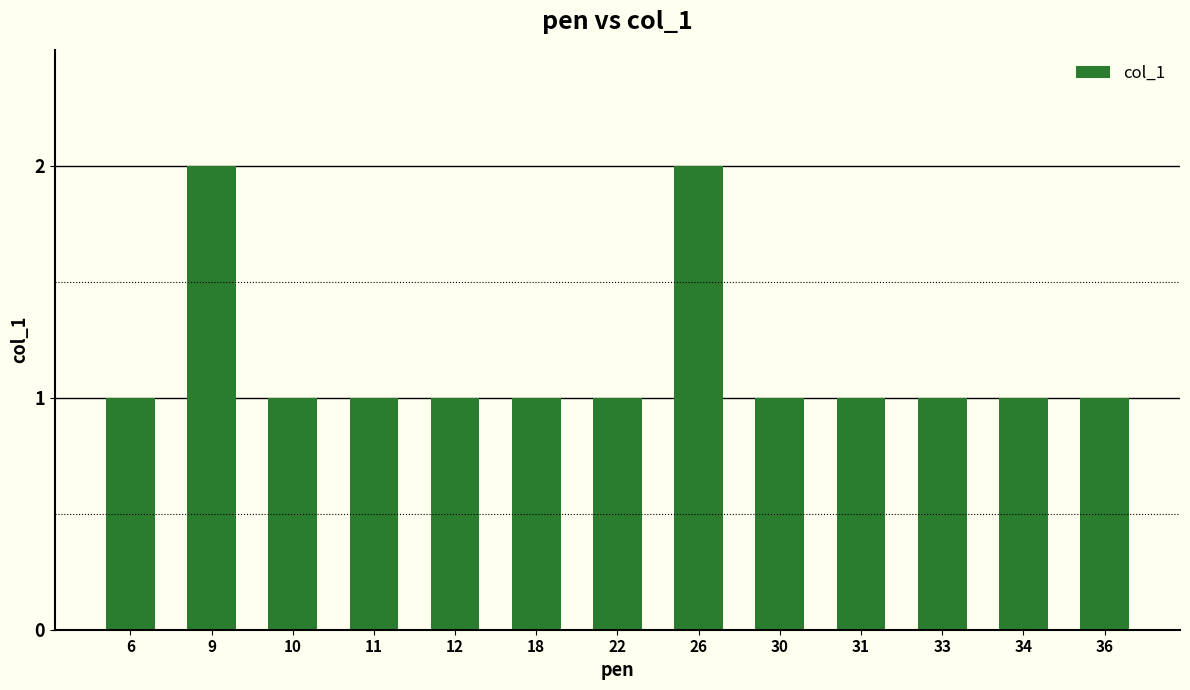

What is the value of the 8th bar from the left?

2